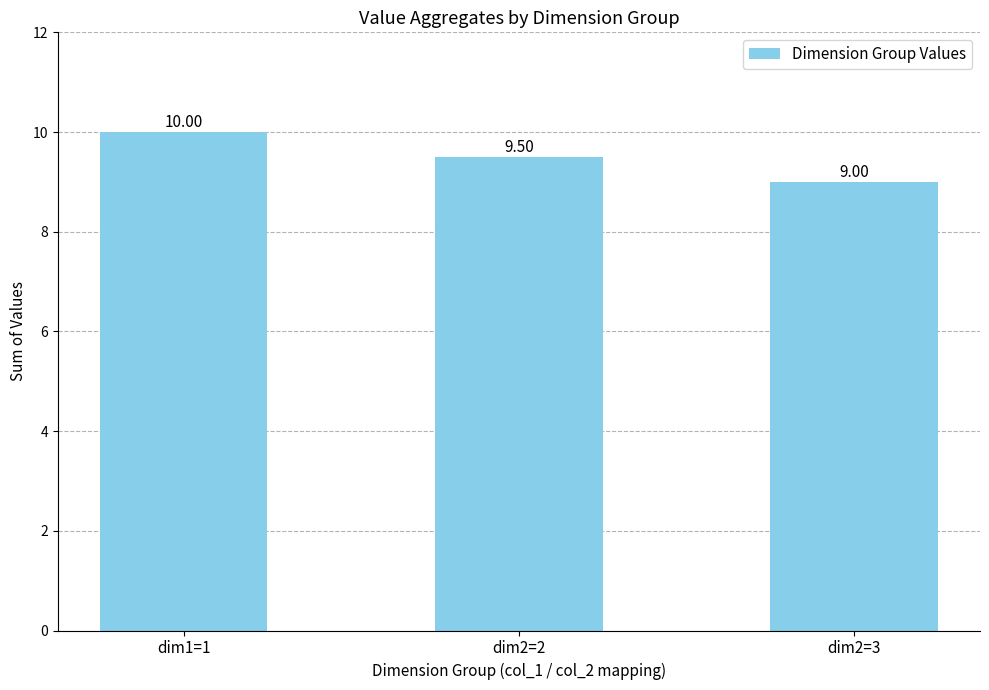

What is the ratio of the value at dim1=1 to the value at dim2=3?

1.1